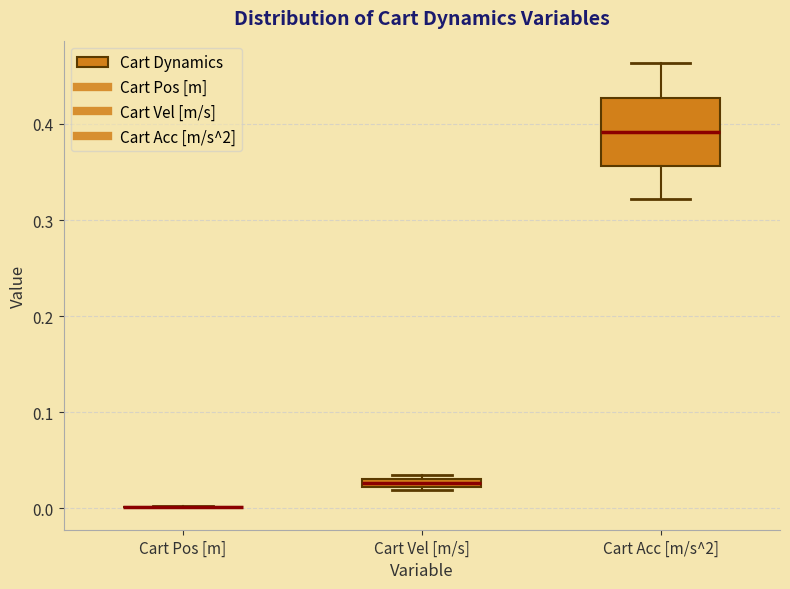

Comparing the boxes themselves (not the whiskers), which one is the tallest?

Cart Acc [m/s^2]